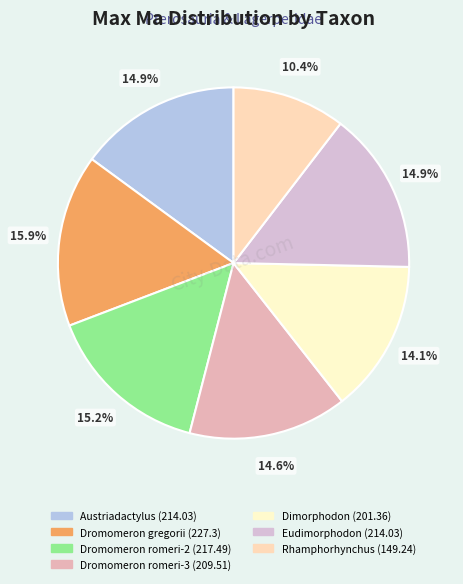

How many slices are in this pie chart?

7